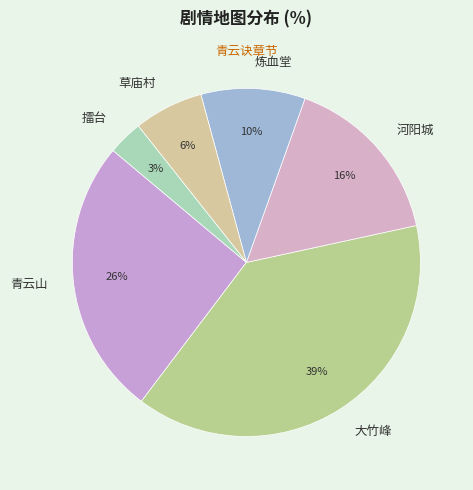

Combined, do 擂台 and 大竹峰 account for over 50%?

No